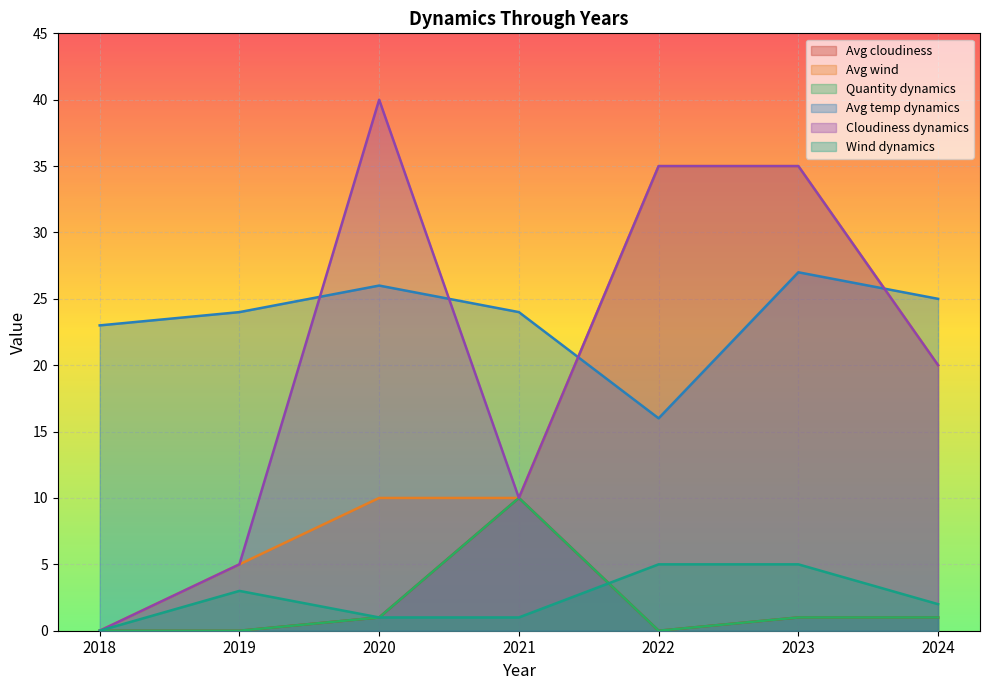

At how many categories does at least one series exceed 9?

7